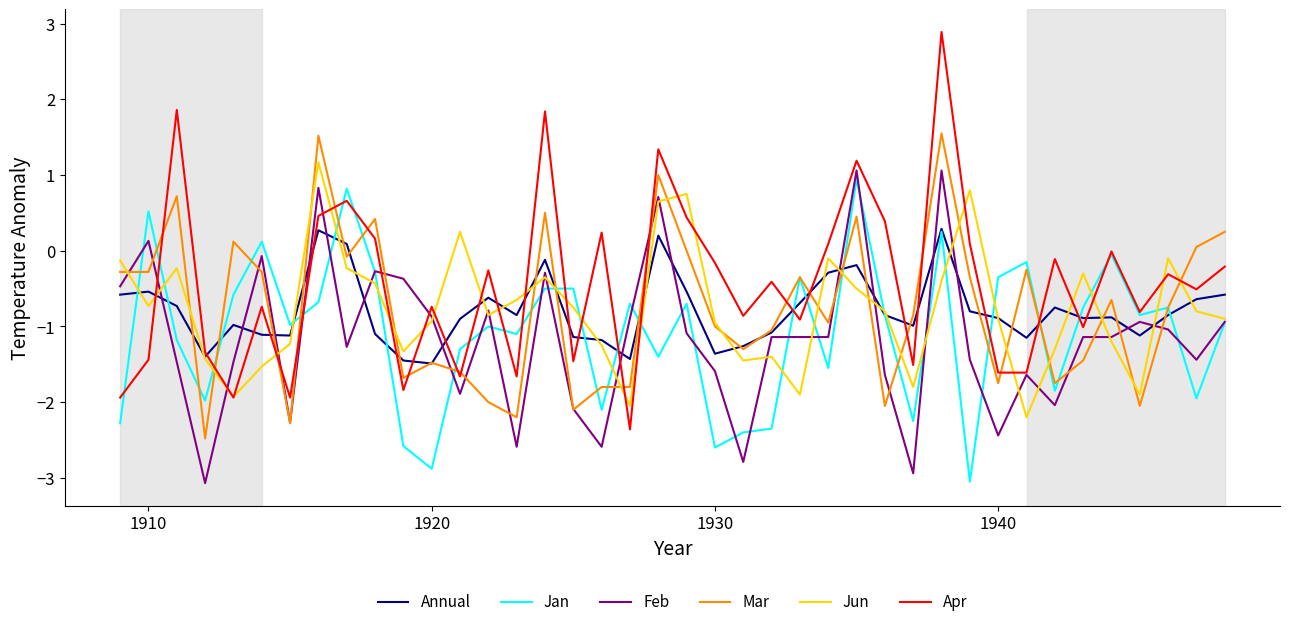

Which series has the widest spread of values?

Apr